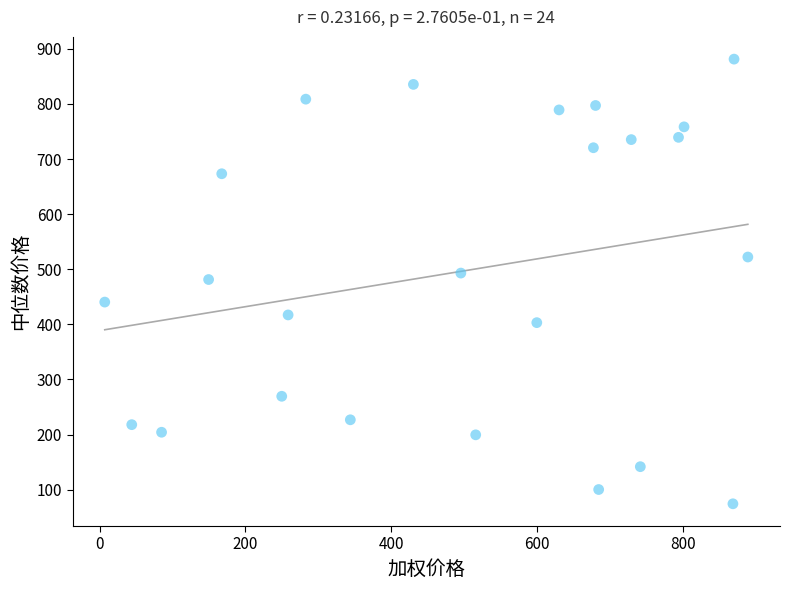

What is the range of X values (max minus min)?

881.9